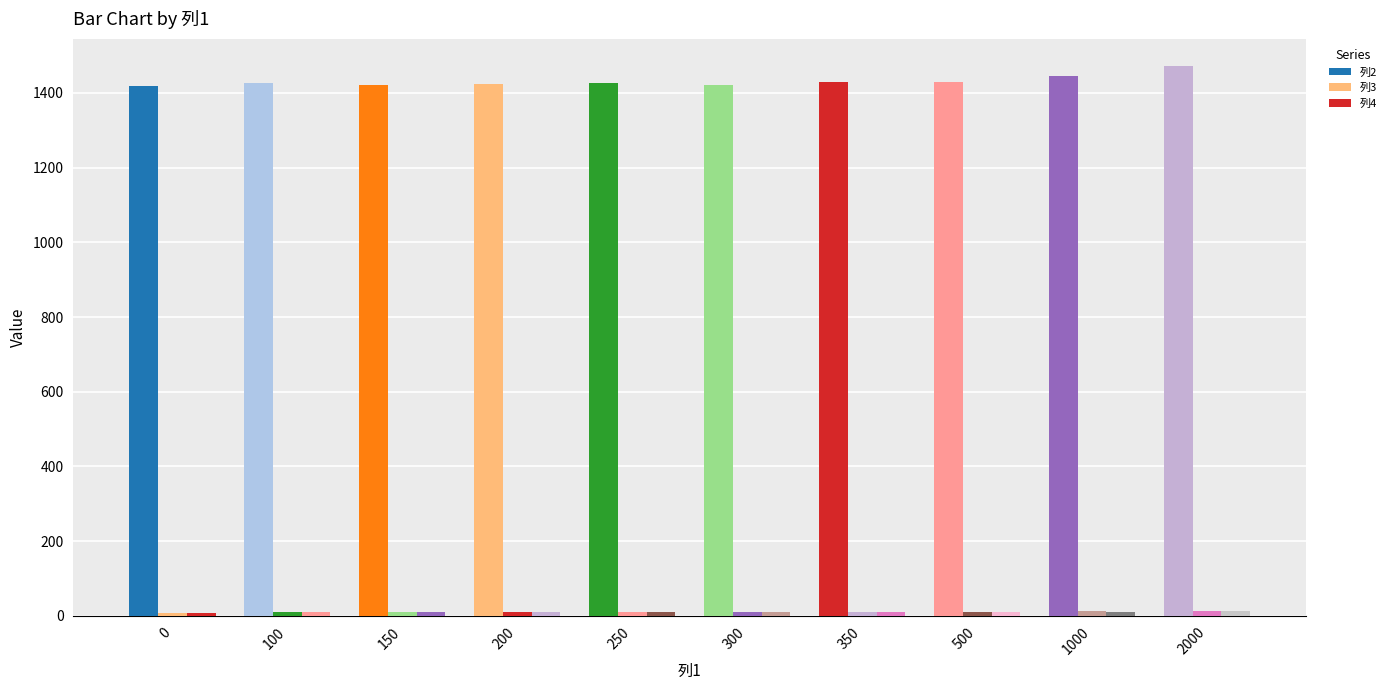

How many groups of bars are there?

10